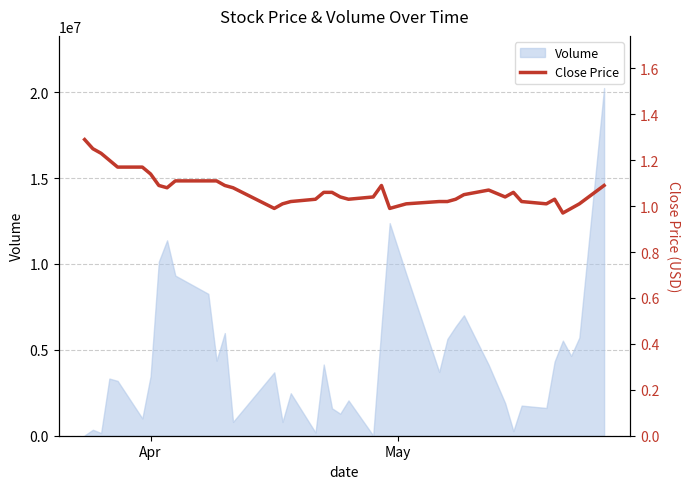

At which category does the chart reach its peak across all series?

Apr